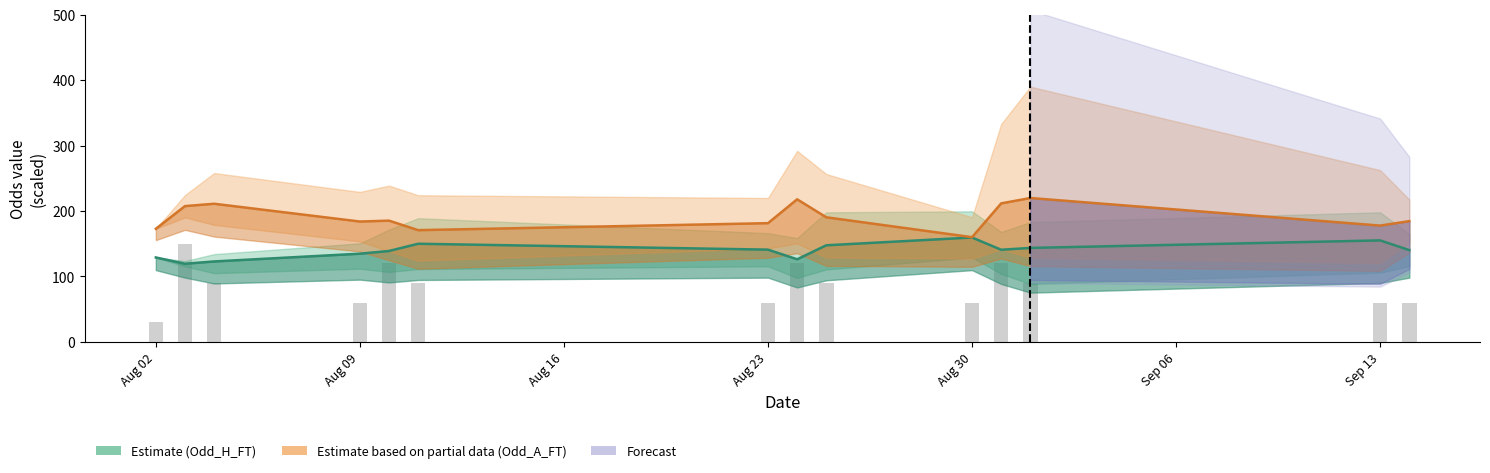

At which label is the value closest to 90?

Aug 16